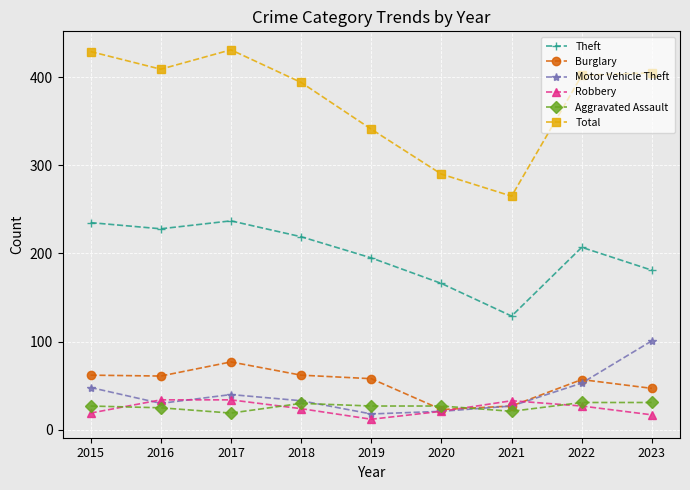

Where is the first local maximum for Burglary?

2017